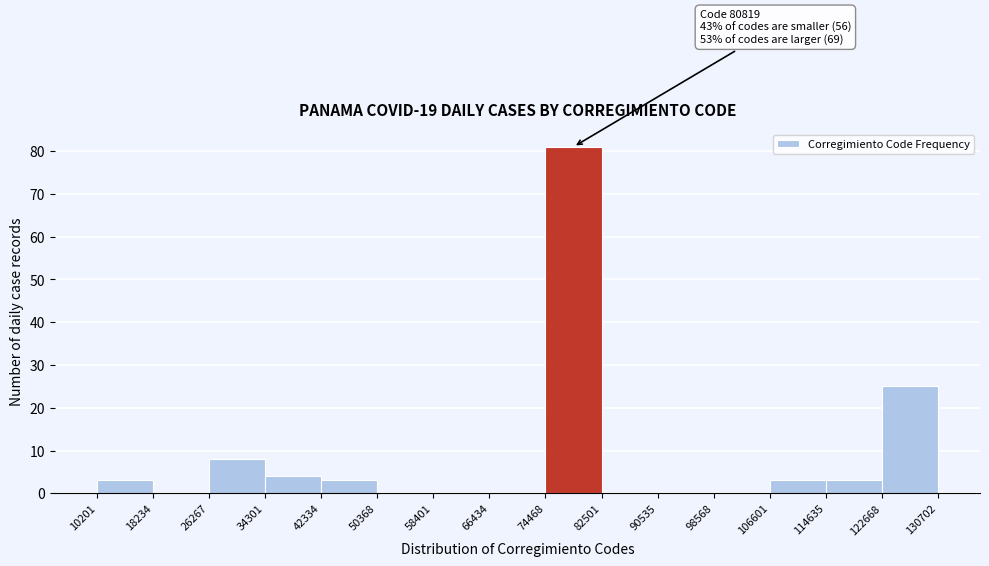

Which range on the x-axis has the tallest bar?

74468 to 82501